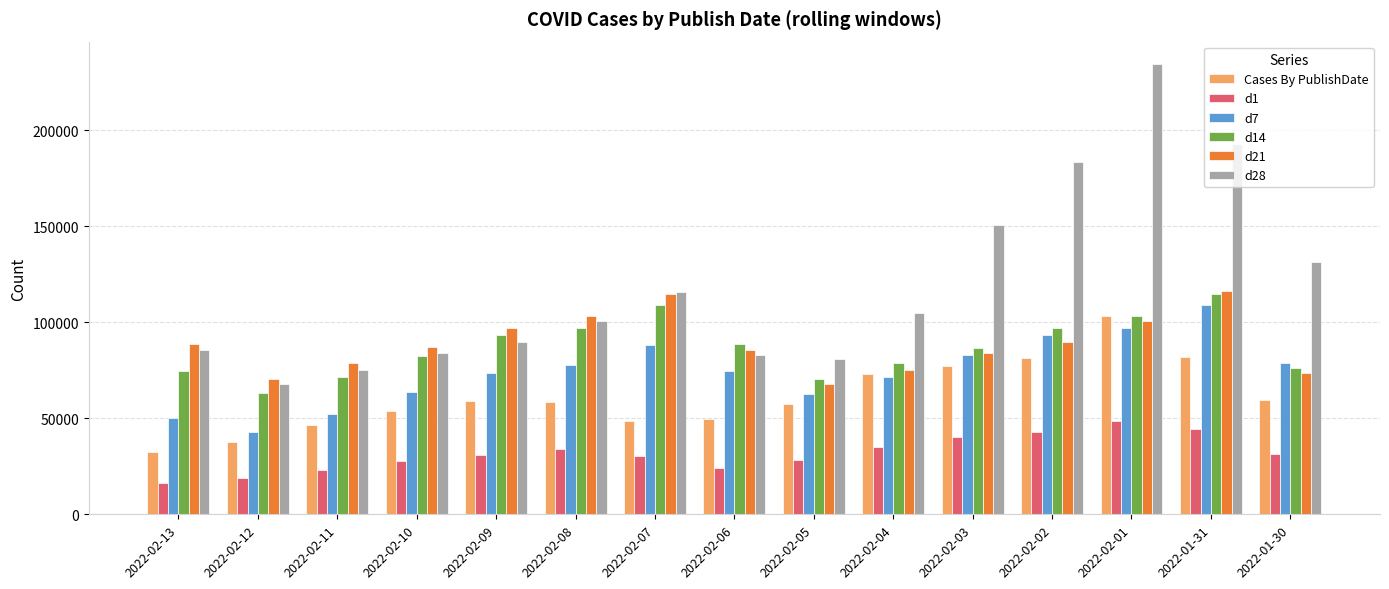

What is the total value across all series at 2022-01-30?

450336